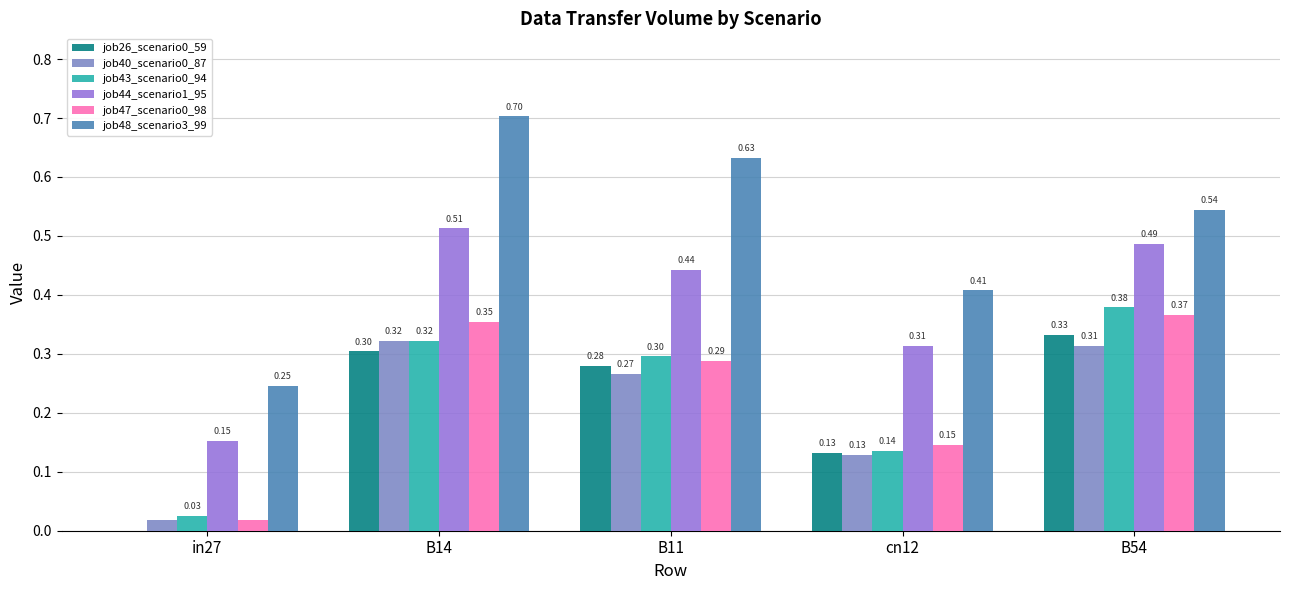

What is the sum of the job26_scenario0_59 values at B54 and cn12?

0.5